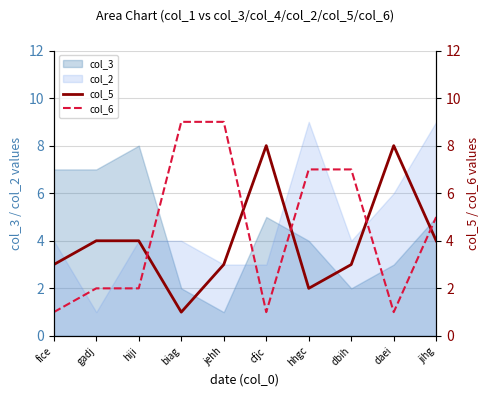

Is it true that col_6 equals 7 at jihg?

False